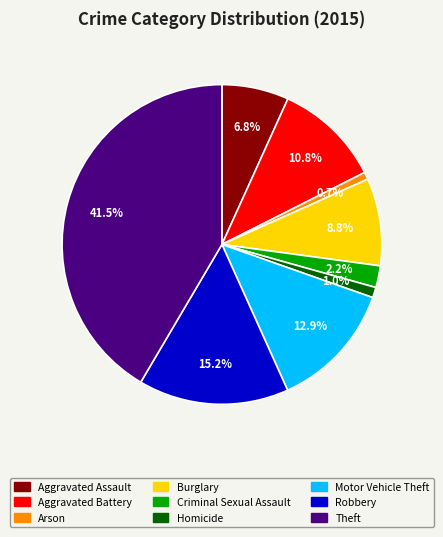

Is Criminal Sexual Assault the majority of the pie?

No